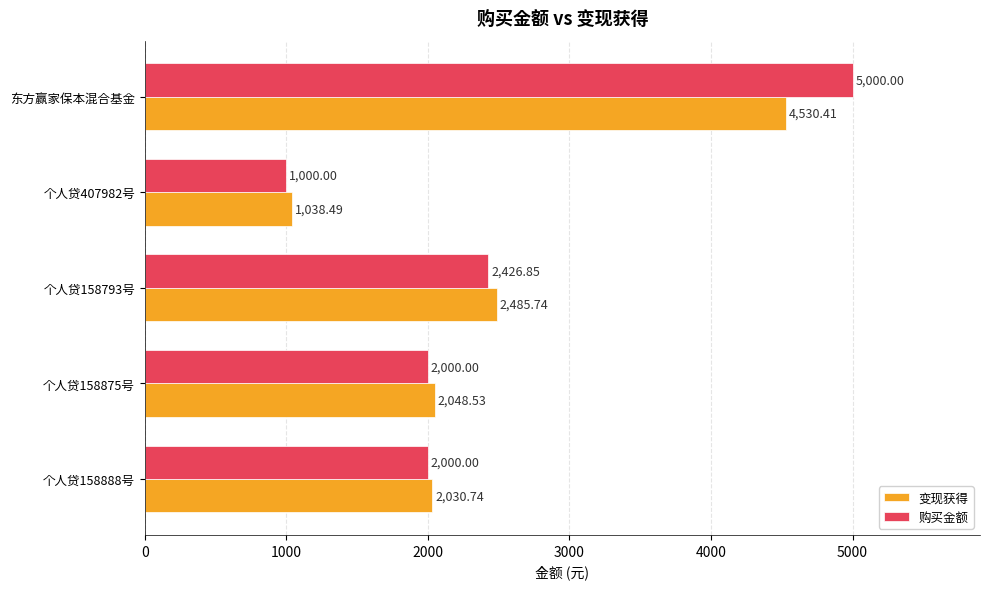

What is the average value of the 购买金额 series?

2485.4